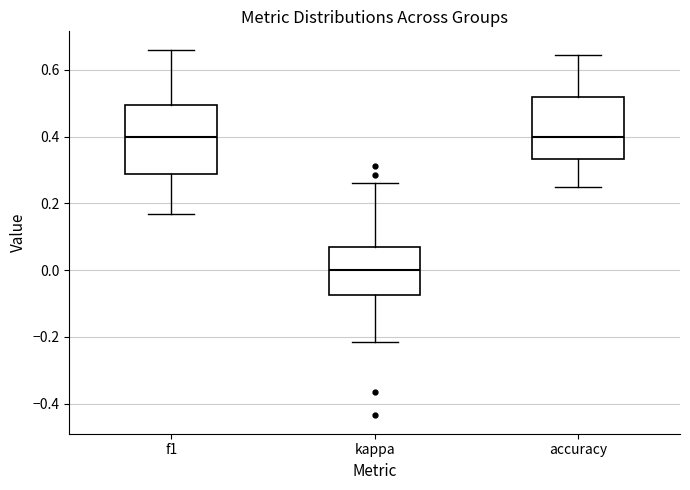

Comparing the boxes themselves (not the whiskers), which one is the tallest?

f1